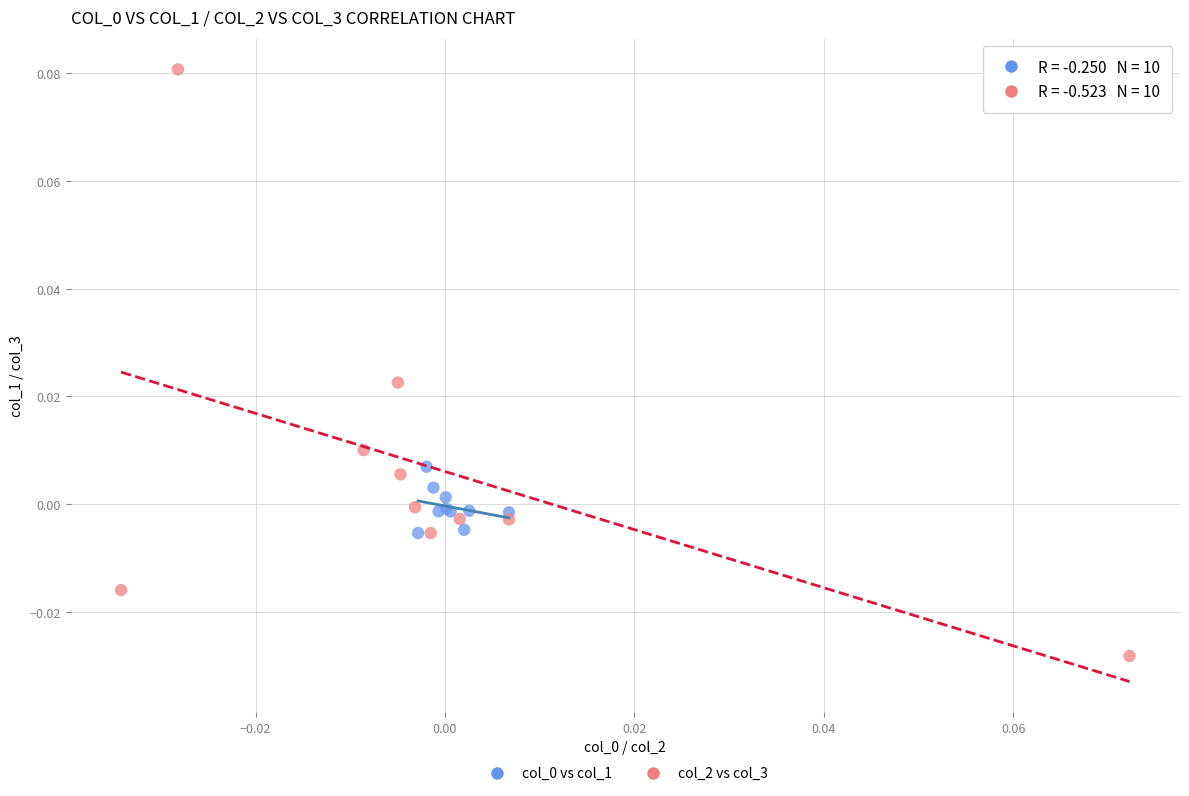

Which series reaches the minimum Y coordinate?

col_2 vs col_3